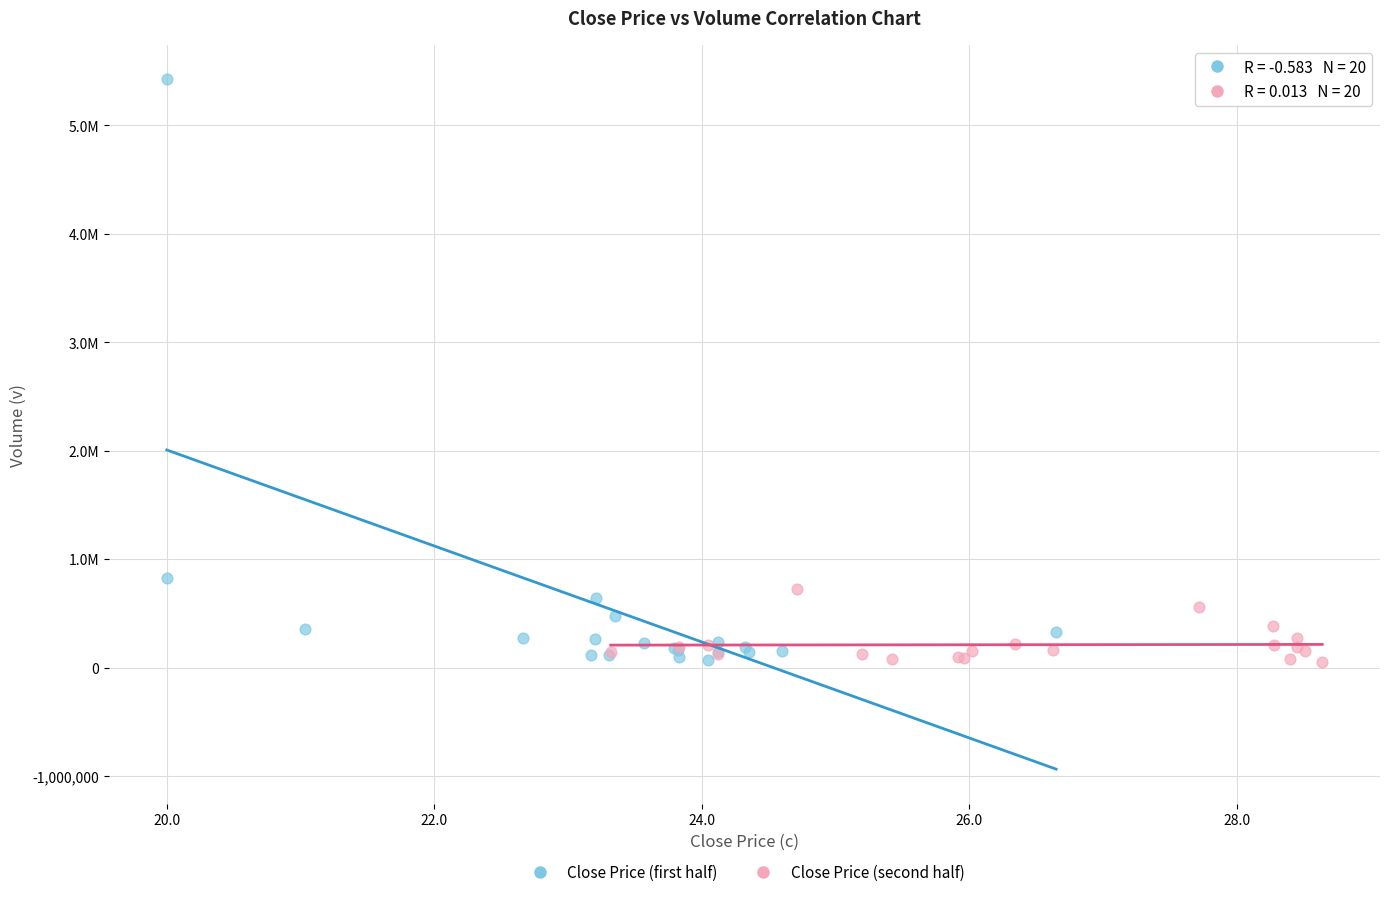

What are all the series names shown in the legend?

Close Price (first half), Close Price (second half)